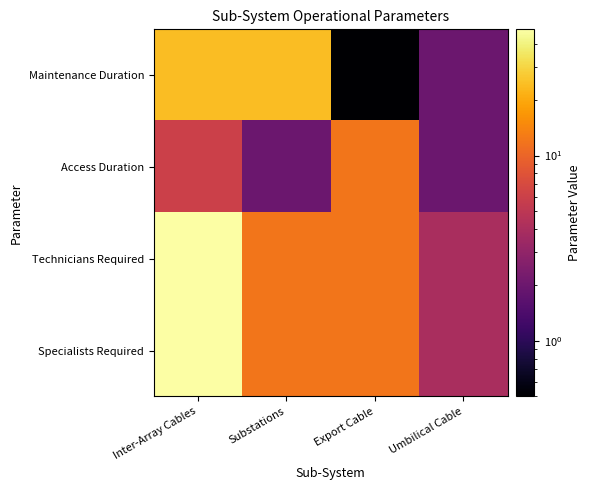

Which series has the largest range (max minus min)?

Technicians Required